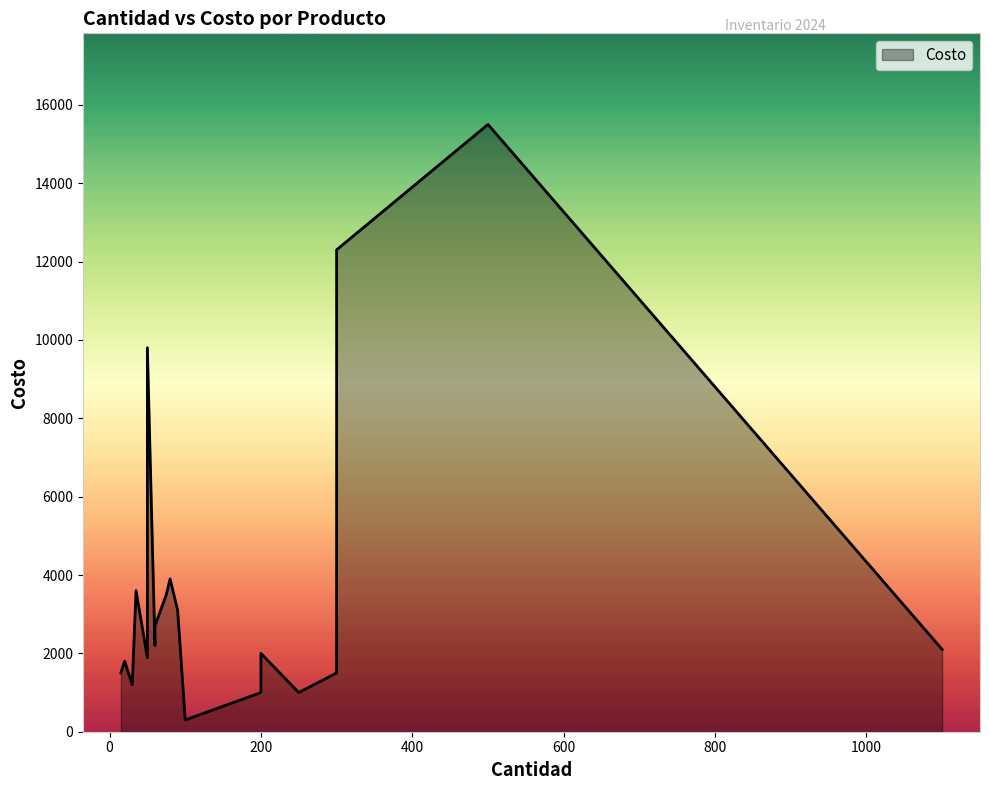

What is the change in value from Resaltador to Crayon?

-900